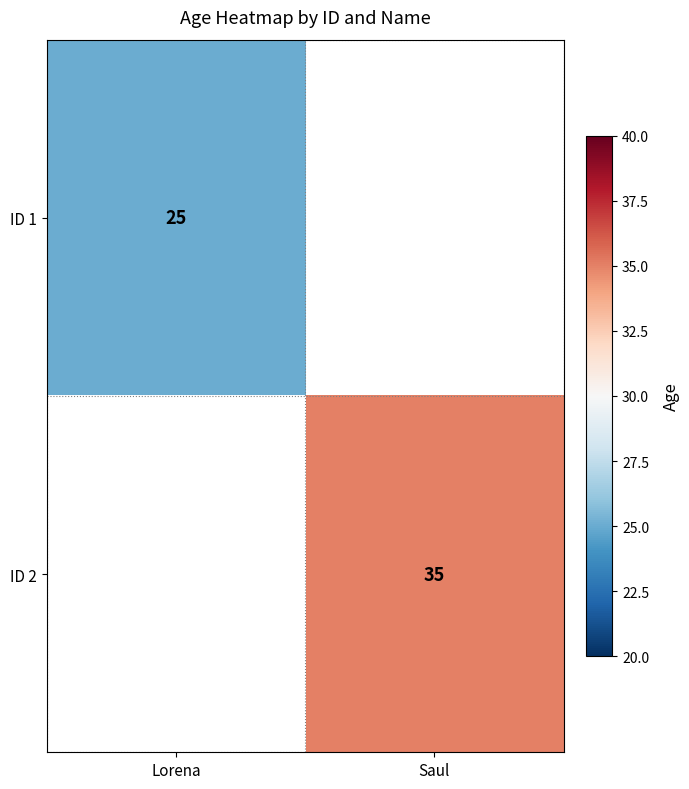

What is the maximum value shown in the chart?

35.0